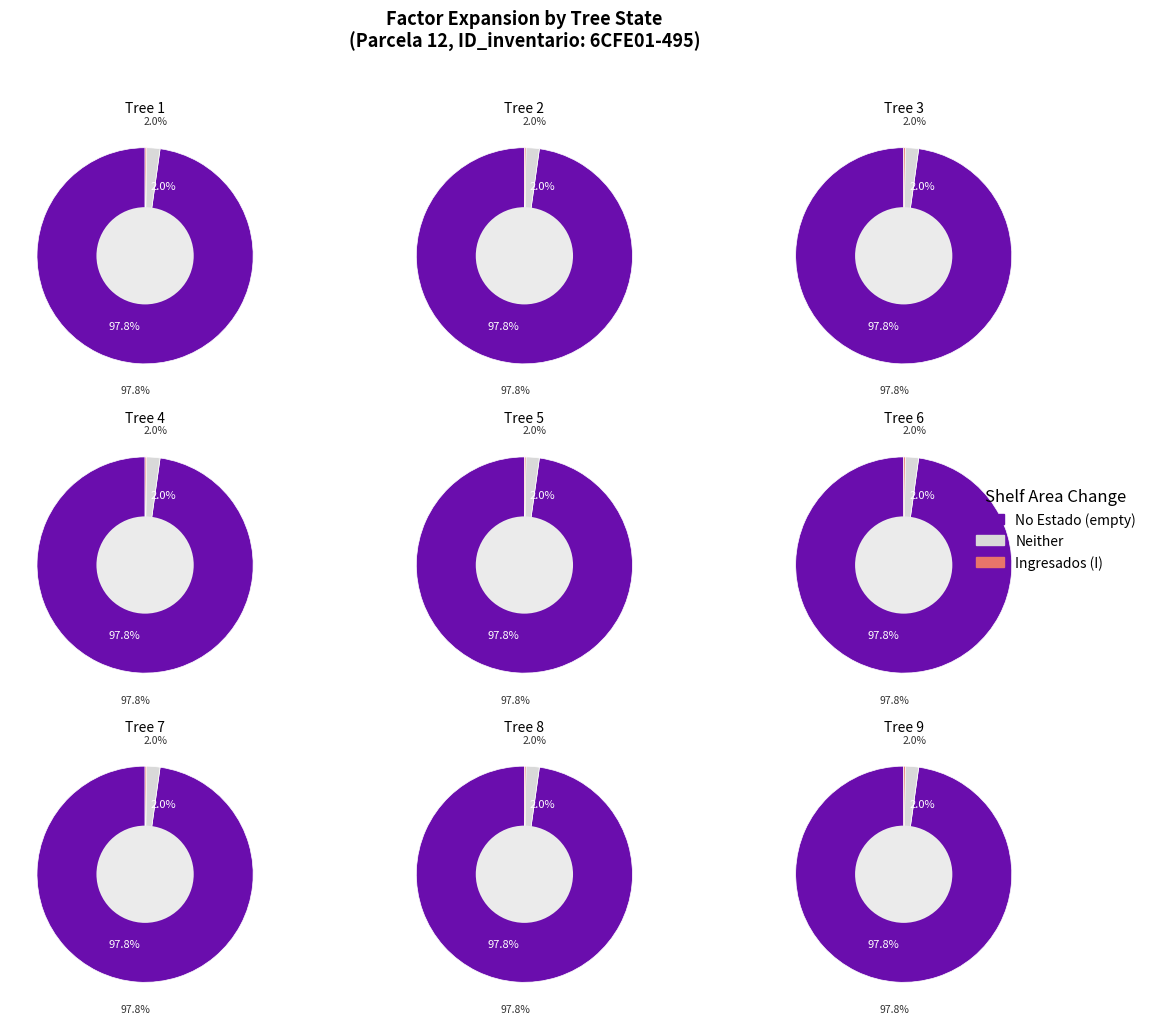

Does 5 account for over 50% of the chart?

No